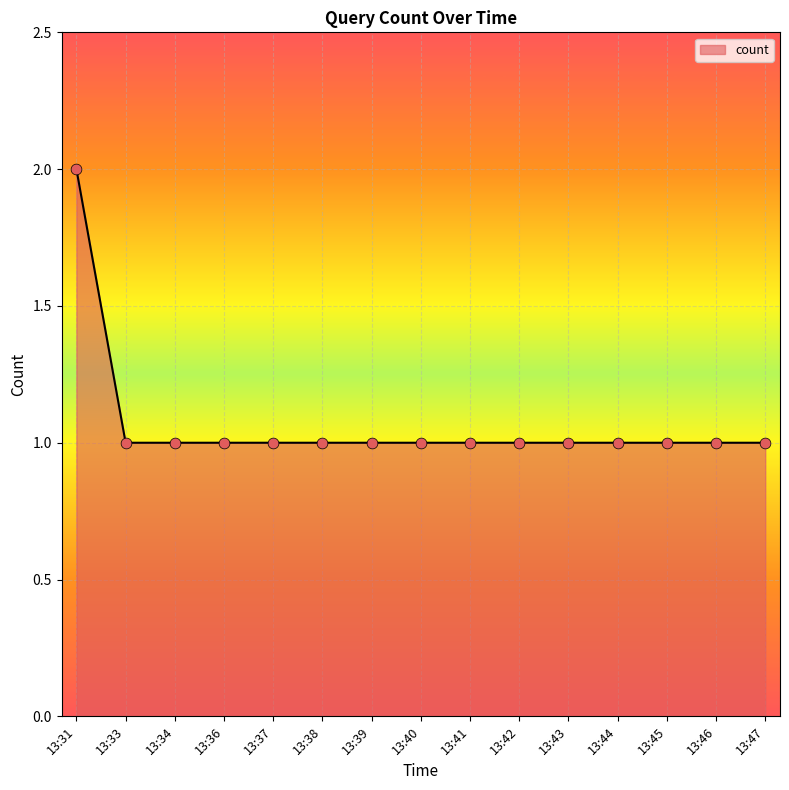

Approximately how many times larger is the value at 13:31 compared to 13:37?

2.0